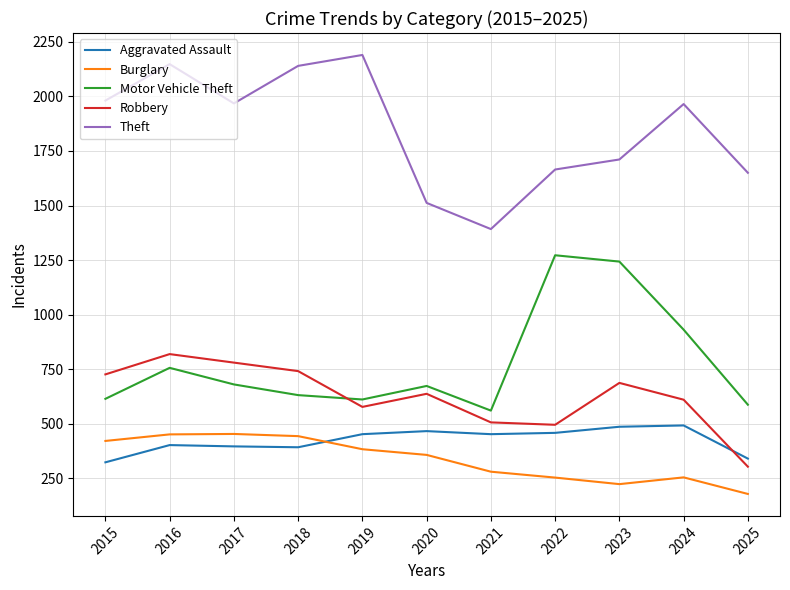

Which series has the widest spread of values?

Theft